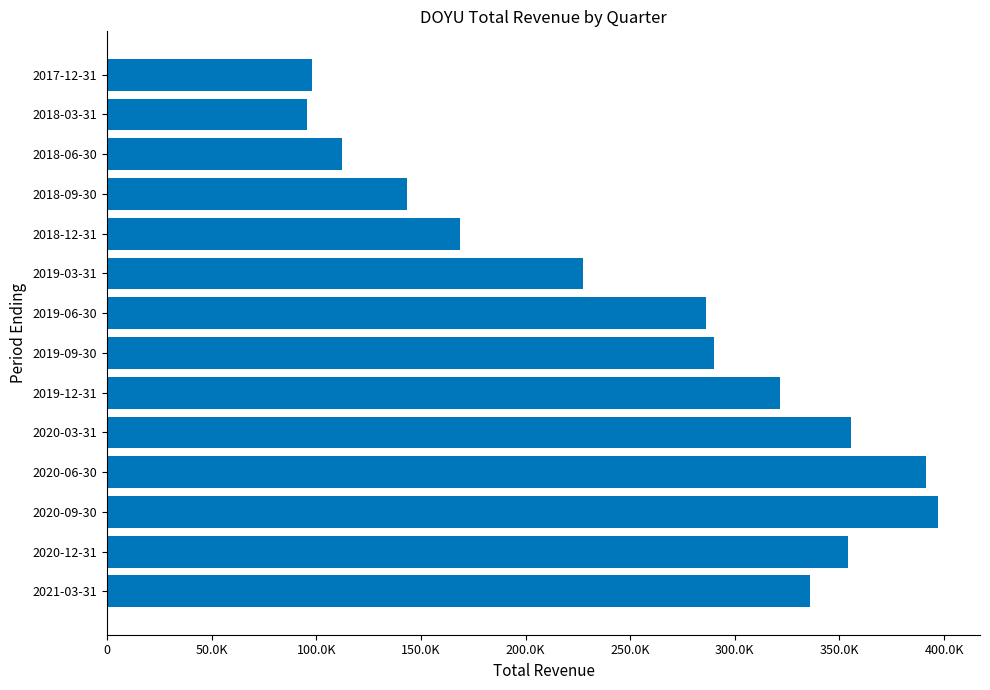

Are the bars horizontal?

Yes